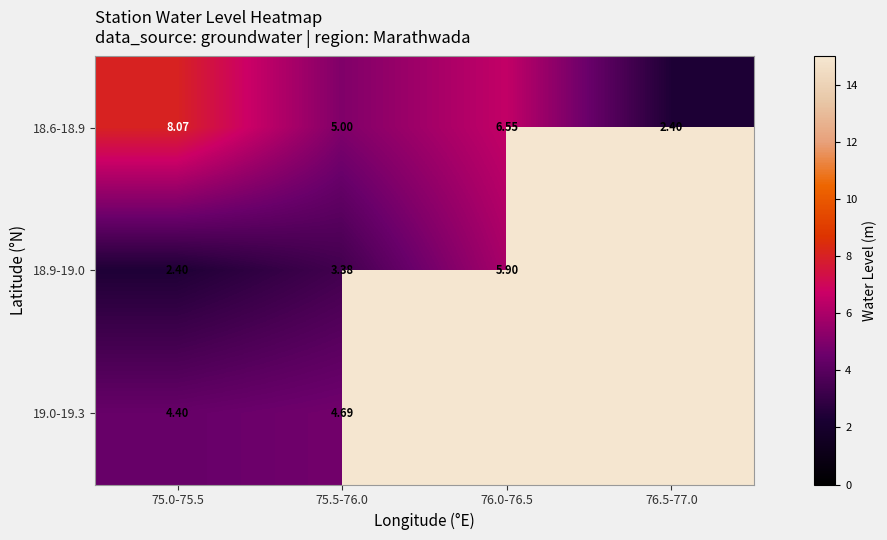

Is the value of 19.0-19.3 at 75.5-76.0 greater than the value of 18.6-18.9 at 75.5-76.0?

No